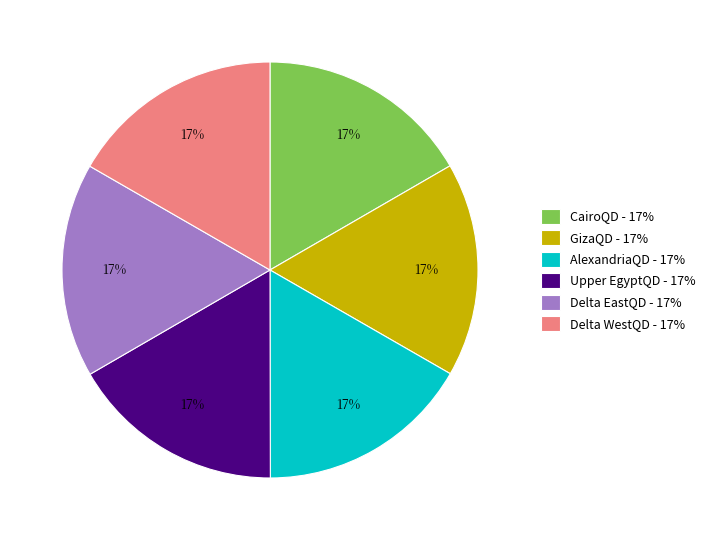

Is CairoQD - 17% the majority of the pie?

No